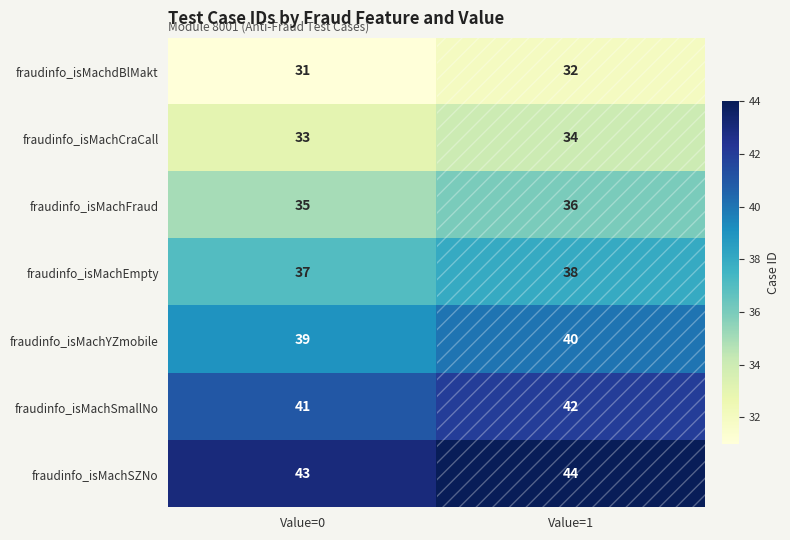

What is the sum of the fraudinfo_isMachSZNo values at Value=0 and Value=1?

87